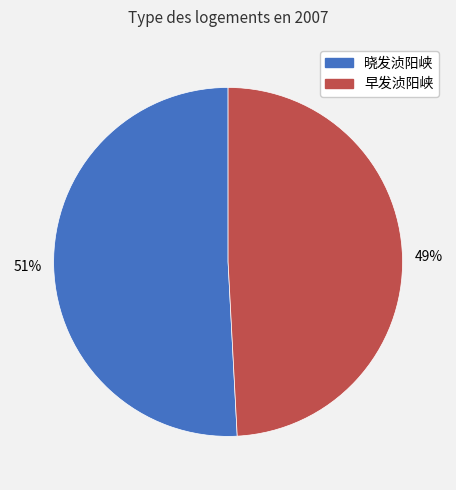

Count the number of slices in the pie.

2